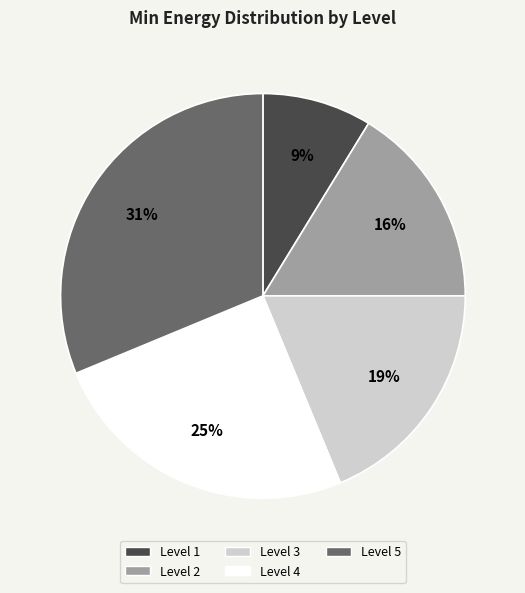

Rank the categories by value from lowest to highest.

Level 1, Level 2, Level 3, Level 4, Level 5